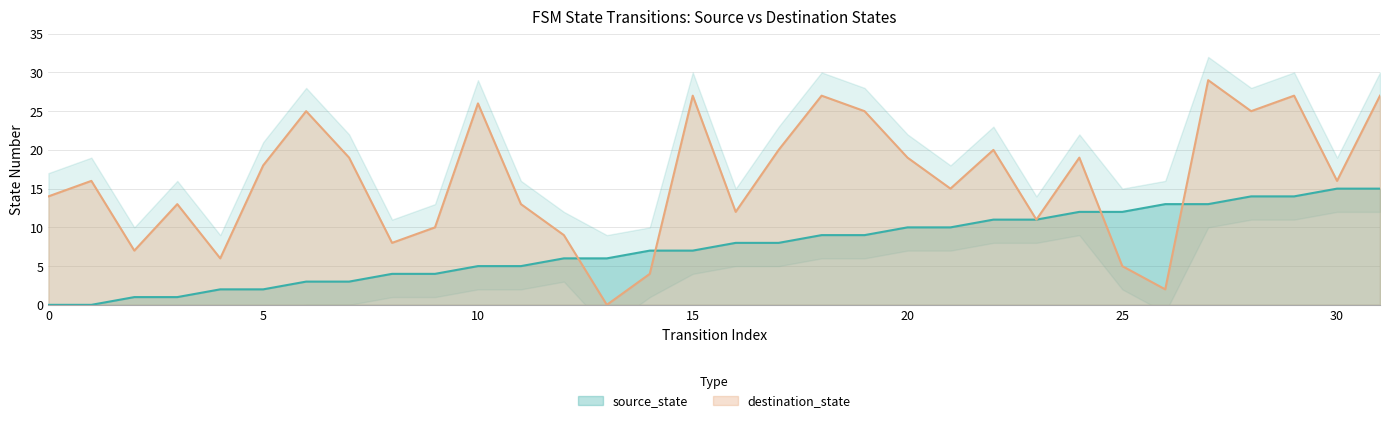

Rank the categories by destination_state value from lowest to highest.

13, 26, 14, 25, 4, 2, 8, 12, 9, 23, 16, 3, 11, 0, 21, 1, 30, 5, 7, 20, 24, 17, 22, 6, 19, 28, 10, 15, 18, 29, 31, 27